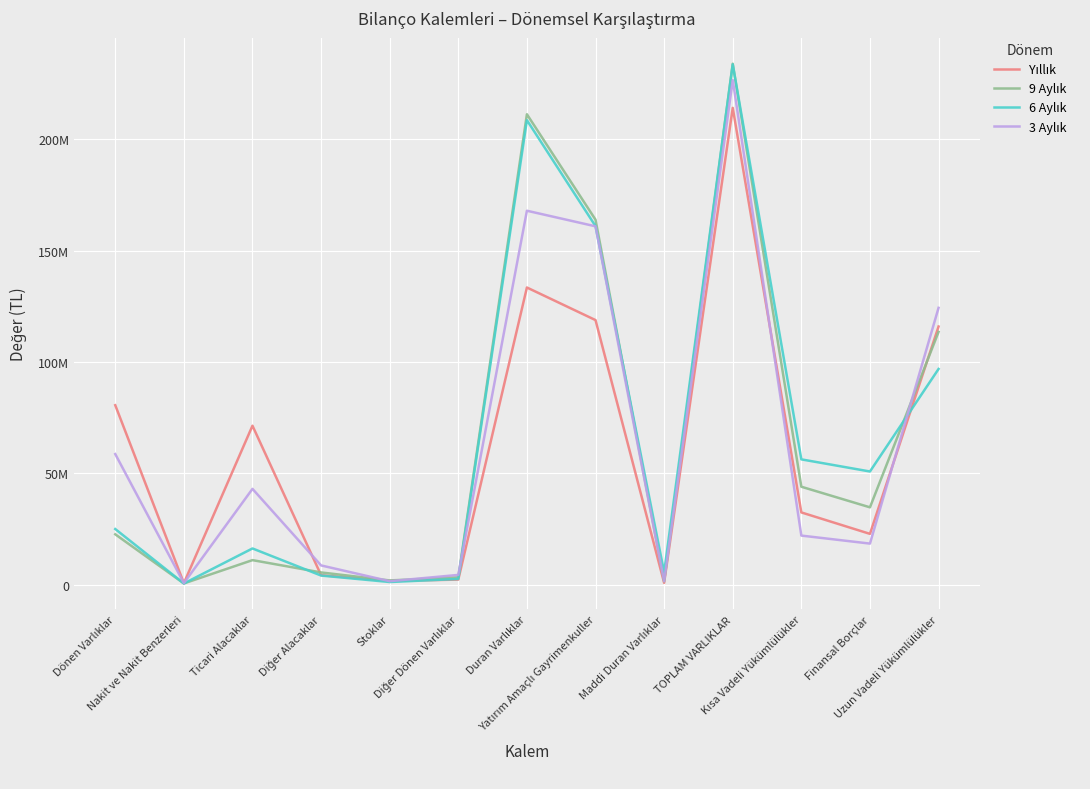

Is this an area chart (filled region under the line)?

No